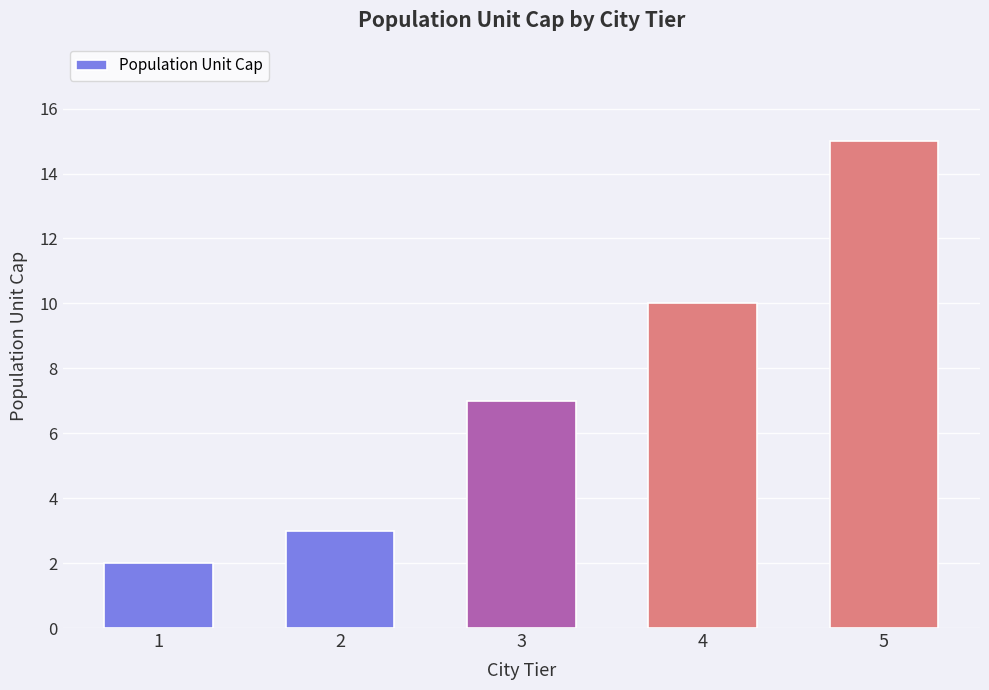

Reading left to right, transcribe all the data shown in this chart.

1=2	2=3	3=7	4=10	5=15